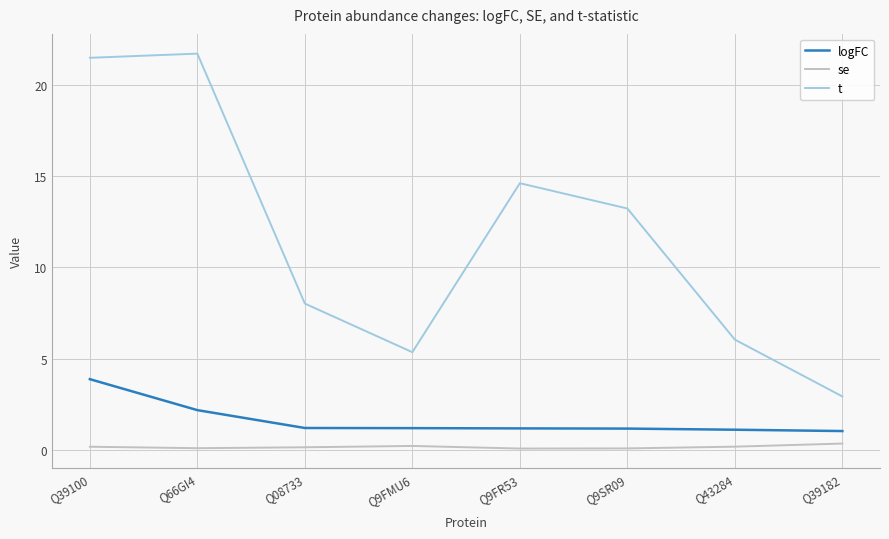

At which label is t closest to 12?

Q9SR09